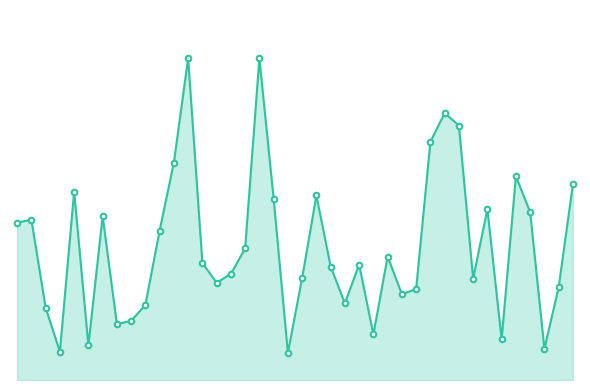

Does the chart have visible grid lines?

No